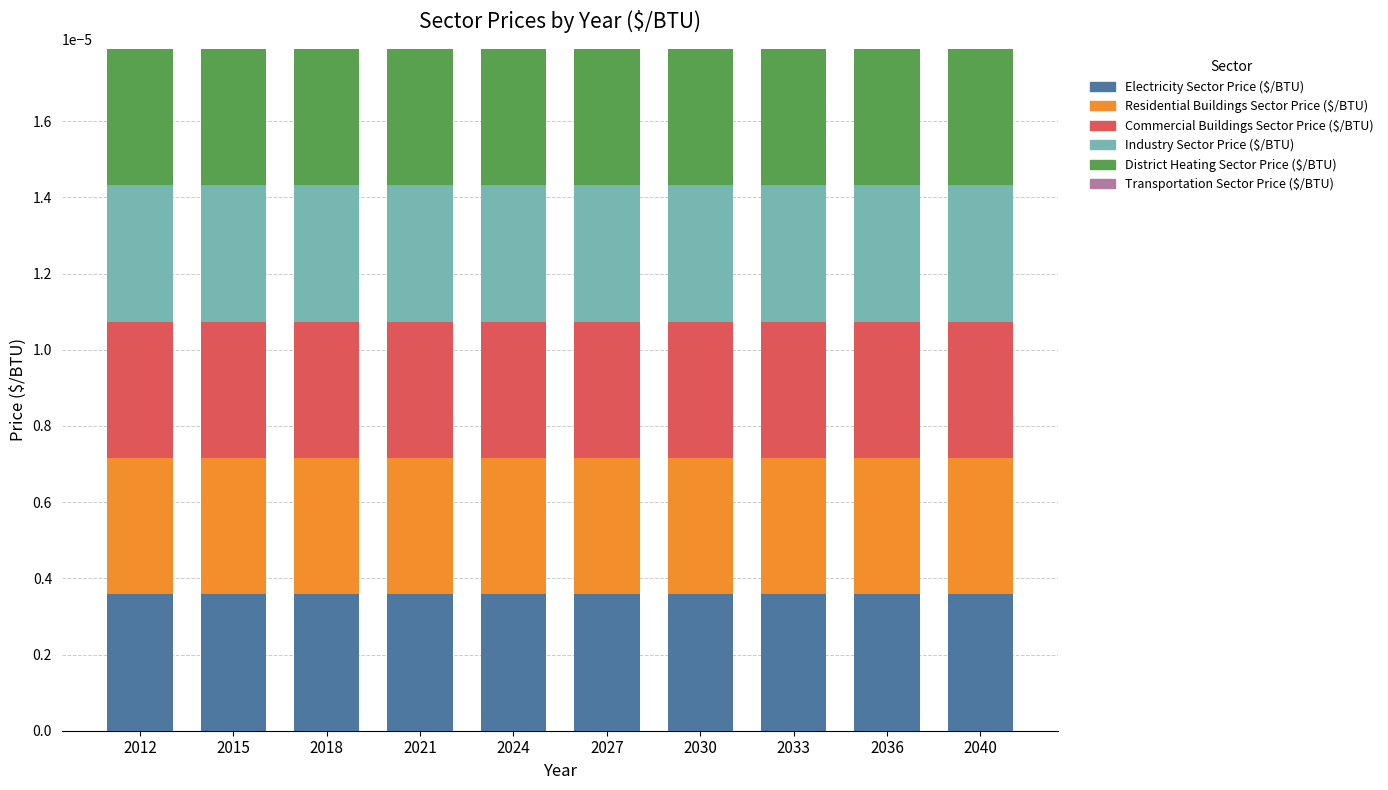

Which series has the widest spread of values?

Electricity Sector Price ($/BTU)